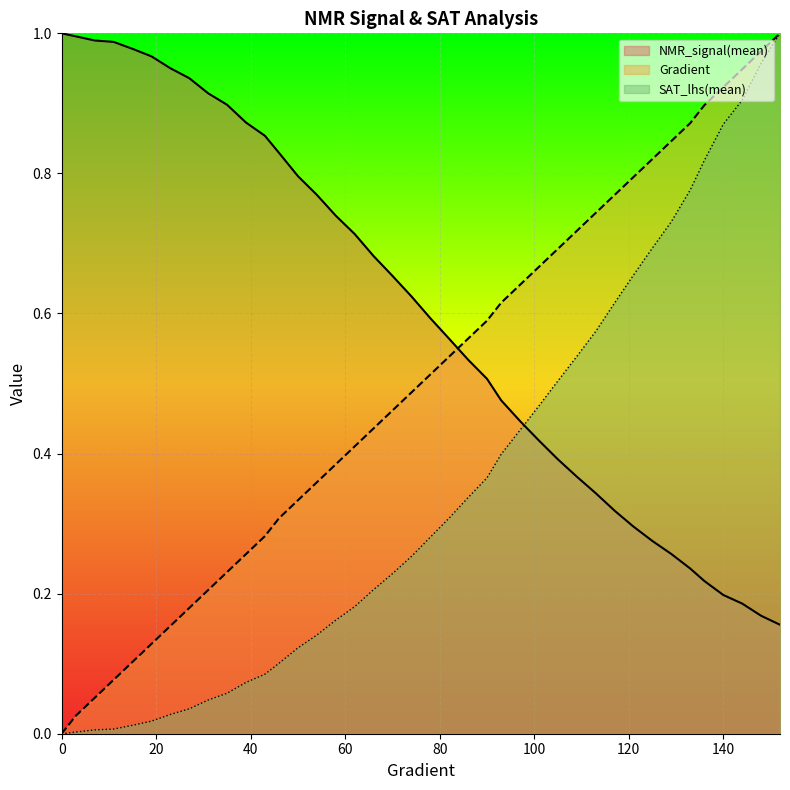

What is the average value of the Gradient series?

0.5